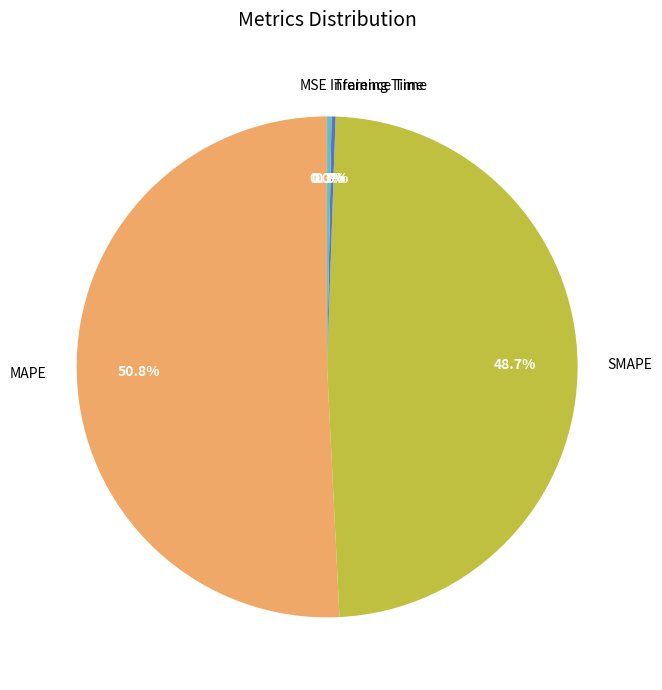

Do MAPE and SMAPE together represent more than half of the pie?

Yes